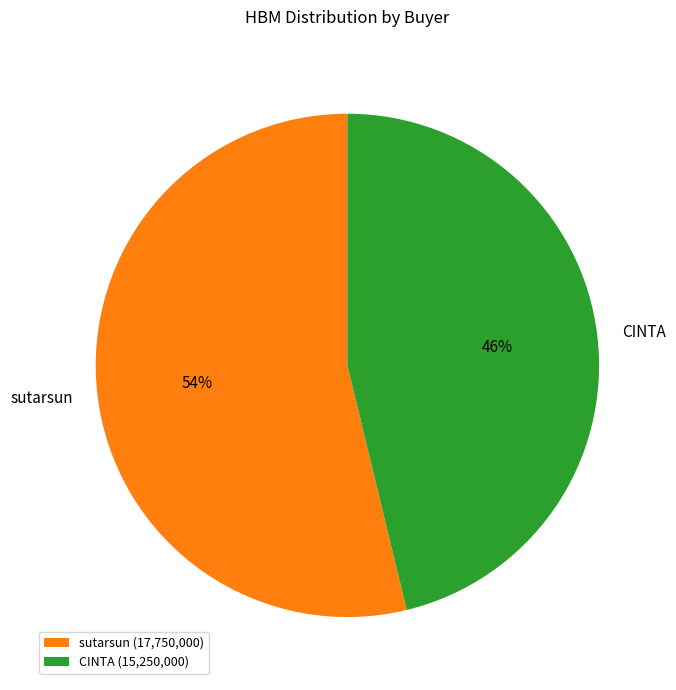

To the nearest percent, what percentage of the pie is CINTA?

46%